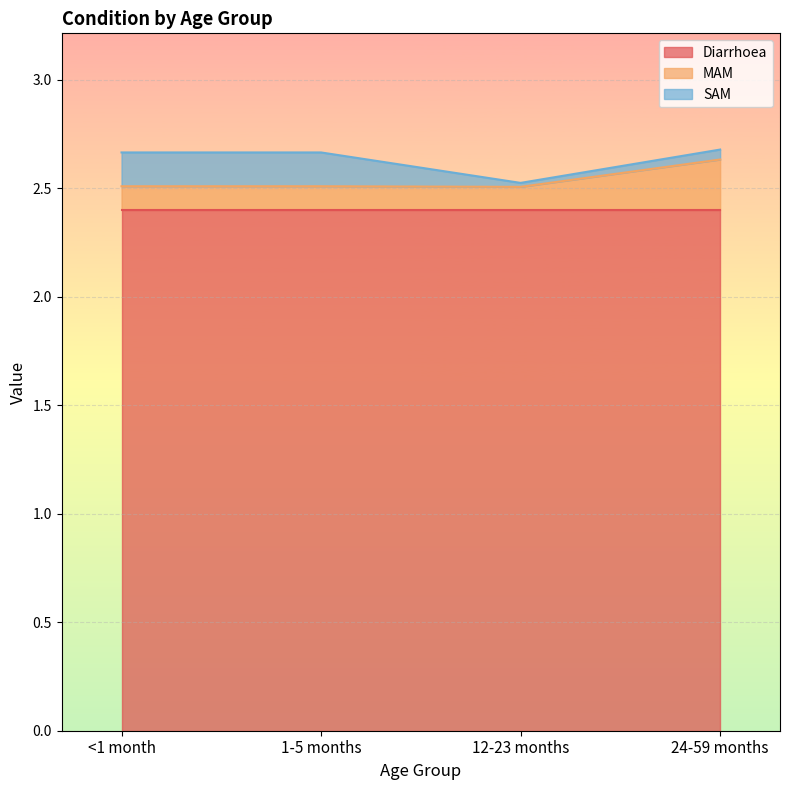

Which category has the lowest value across all series?

12-23 months